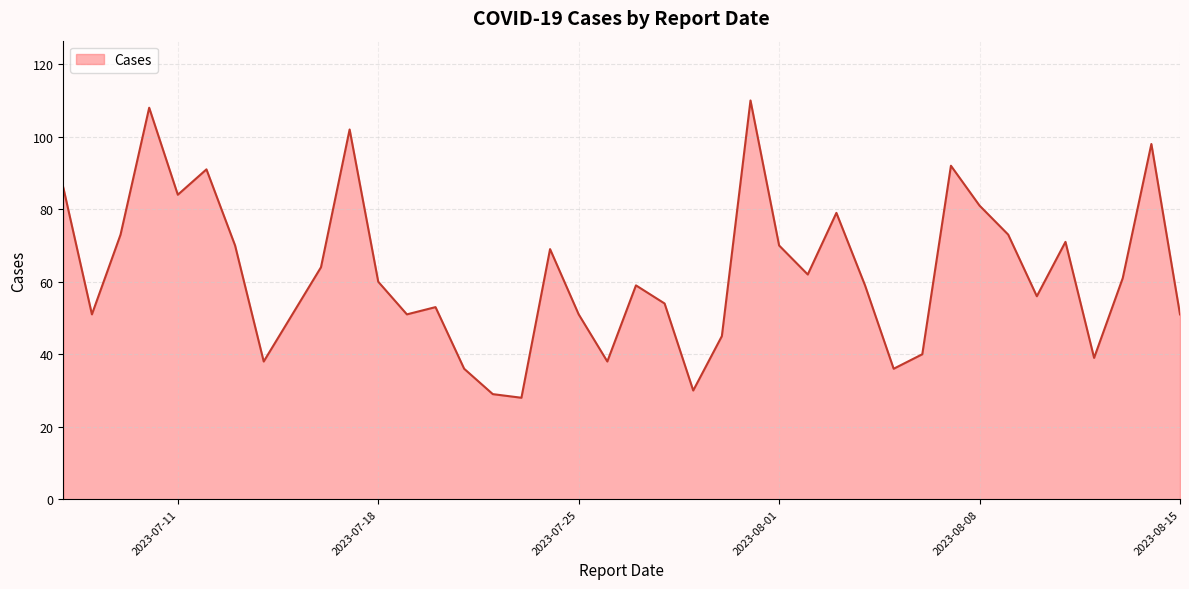

How many lines are shown in the chart?

1